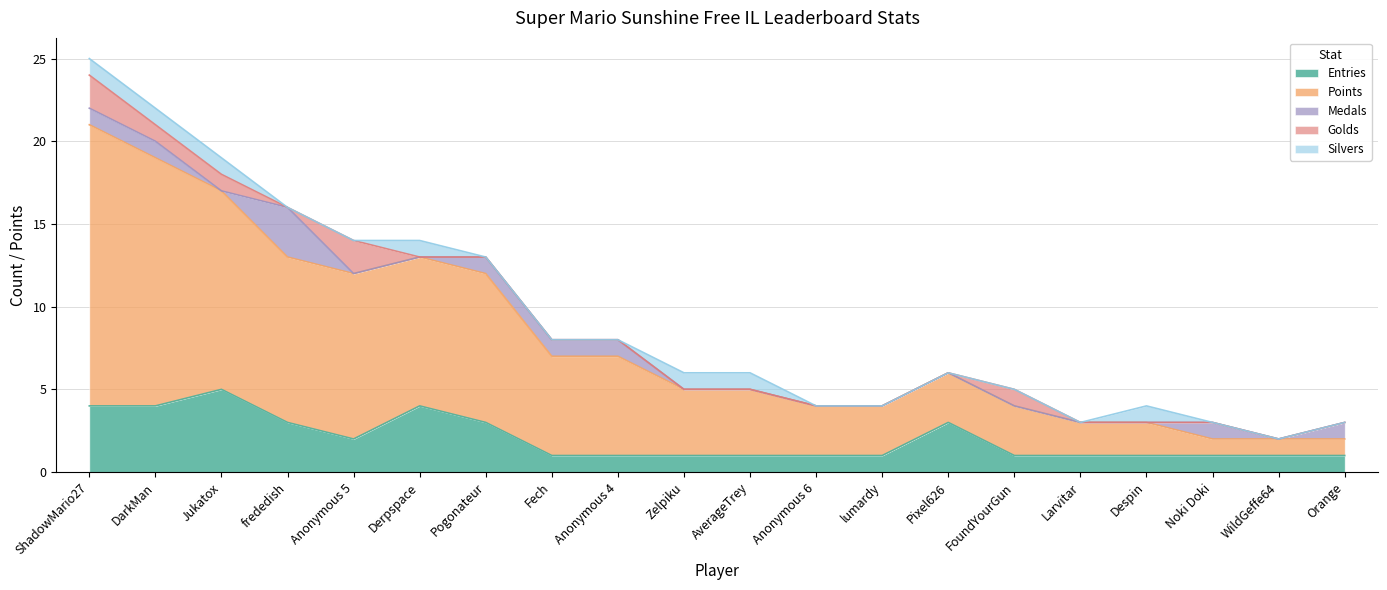

Where is Medals nearest to the value 1?

ShadowMario27